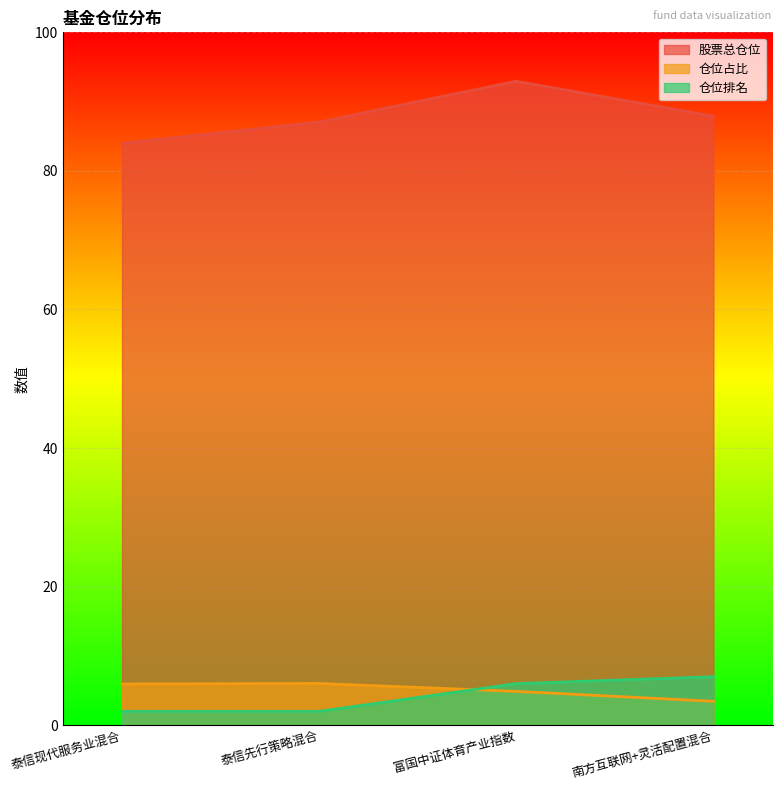

True or false: 仓位占比 and 股票总仓位 intersect in this chart.

False